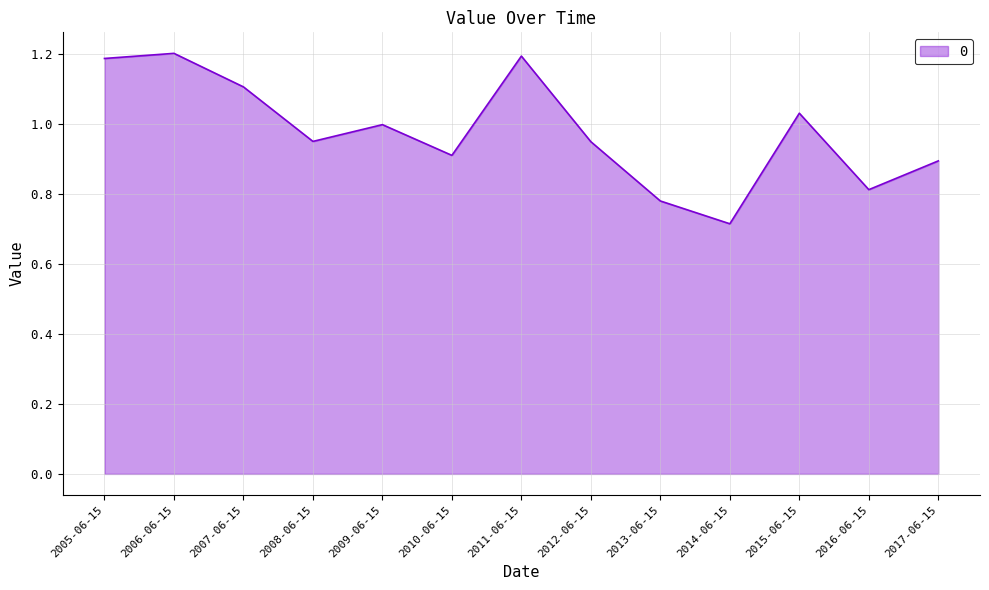

Where is the data nearest to the value 0?

2014-06-15